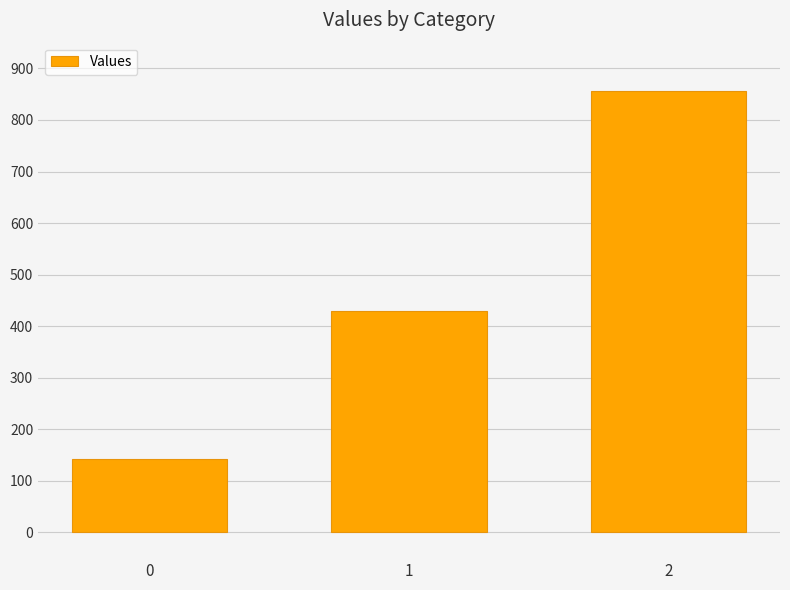

Count the number of data series in this chart.

1